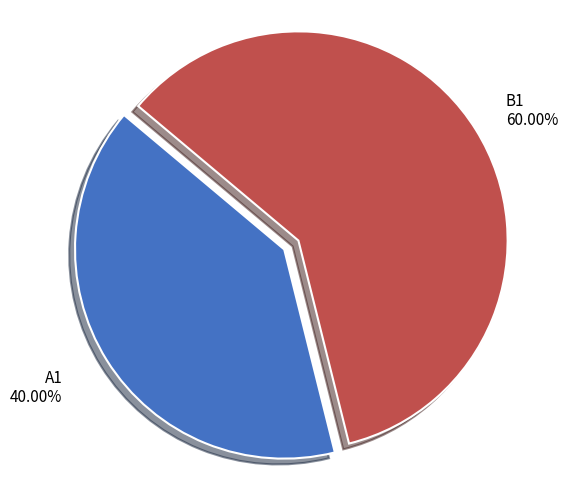

To the nearest percent, what portion does A1 represent?

40%